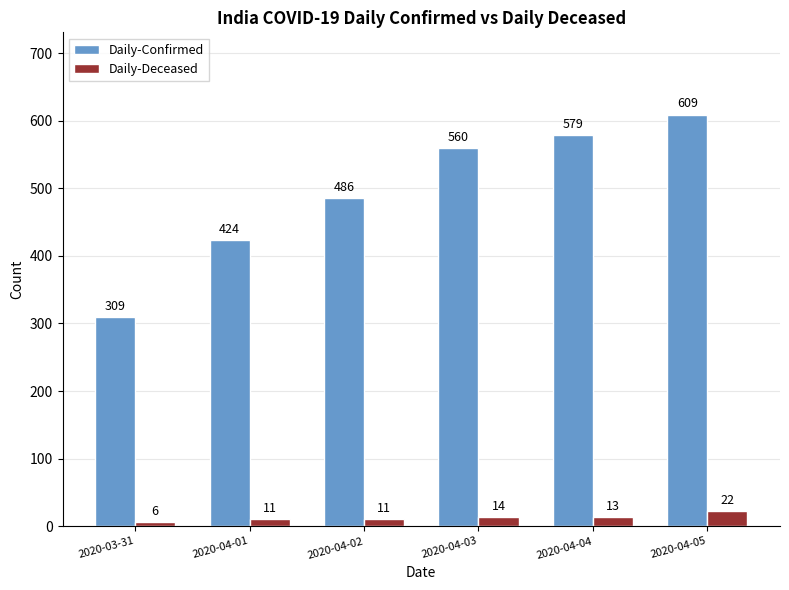

How many bars are there in total?

12